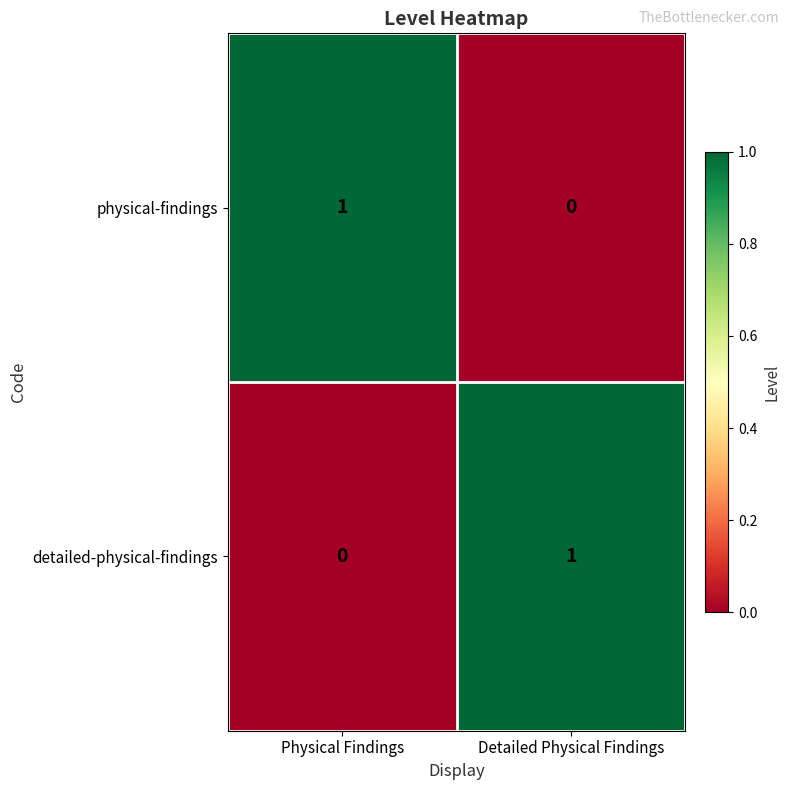

What is the total value across all series at Physical Findings?

1